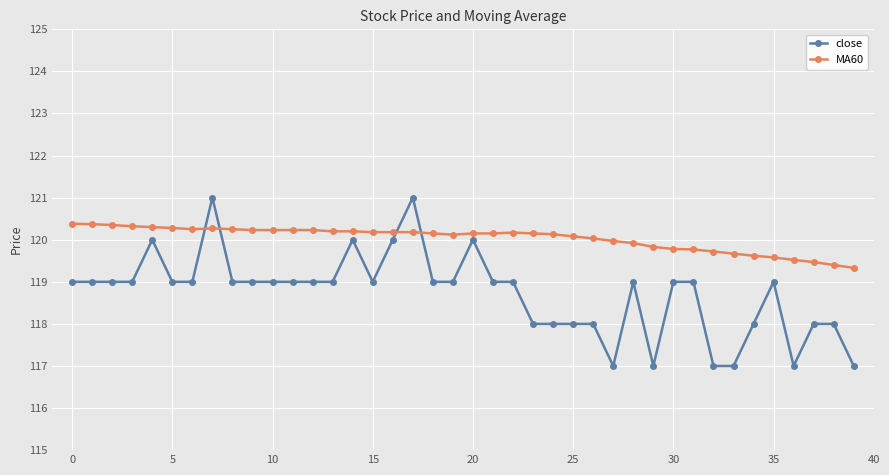

Rank the series by their average value, from lowest to highest.

close, MA60